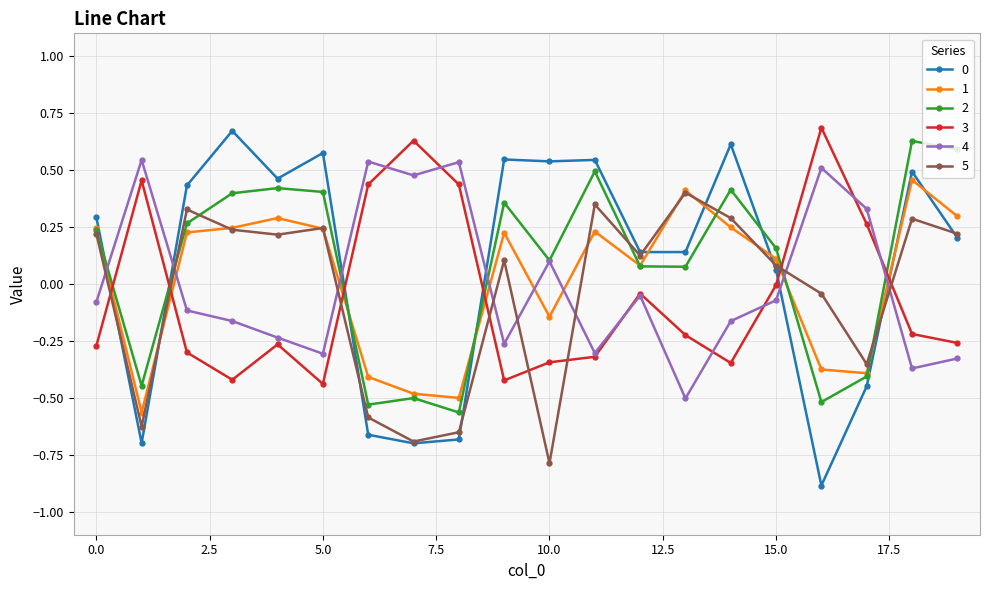

How many interior local valleys does the 5 series have?

6